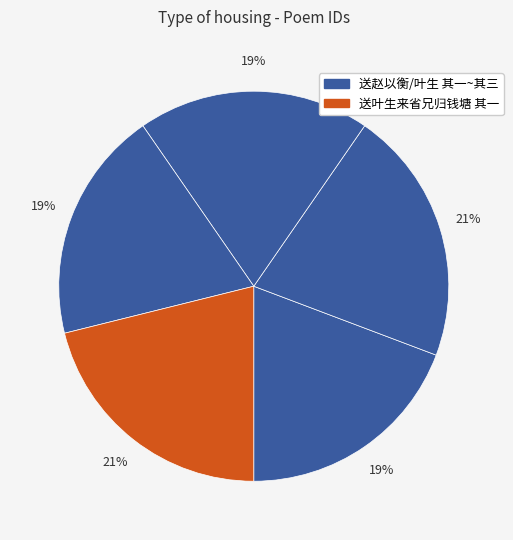

Count the number of slices in the pie.

5